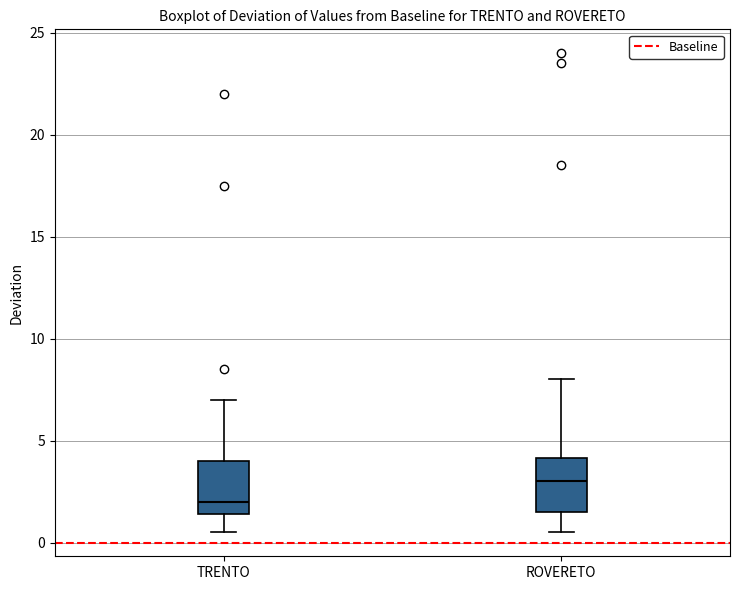

Reading left to right, transcribe this box plot: for each box, give where its median line is, the range the box spans, and where its two whiskers end, as read against the y-axis. The values are not printed on the chart, so give them approximately, as read against the axis.

TRENTO: median 2.0, box 1.5 to 4.0, whiskers 0.5 to 7.0
ROVERETO: median 3.0, box 1.5 to 4.0, whiskers 0.5 to 8.0